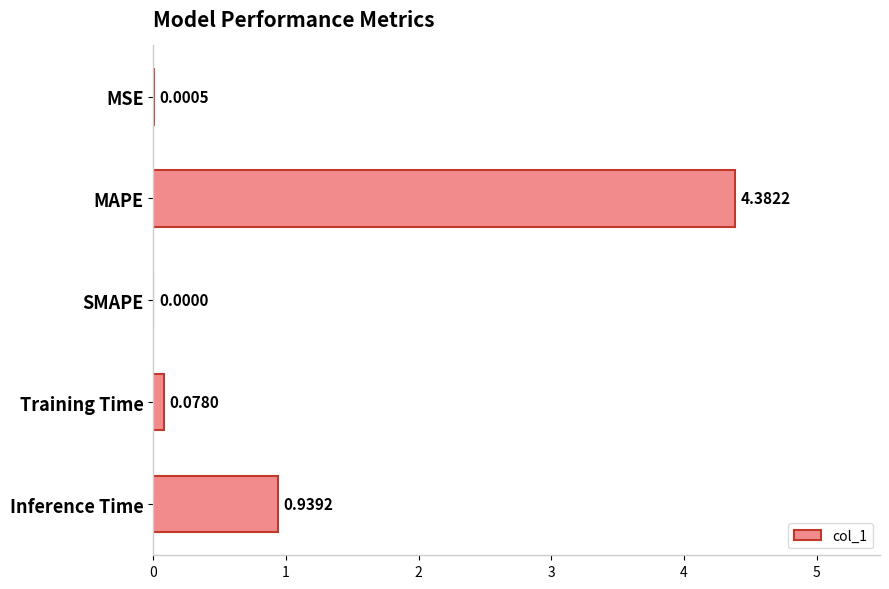

Which has a higher value, MSE or SMAPE?

MSE